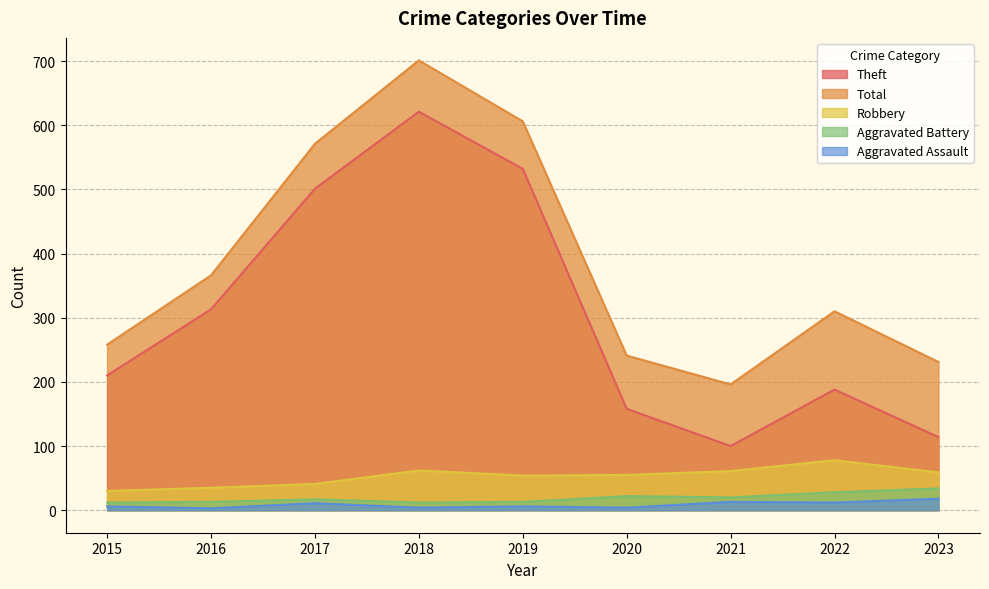

What is the difference between the Aggravated Battery values at 2017 and 2020?

5